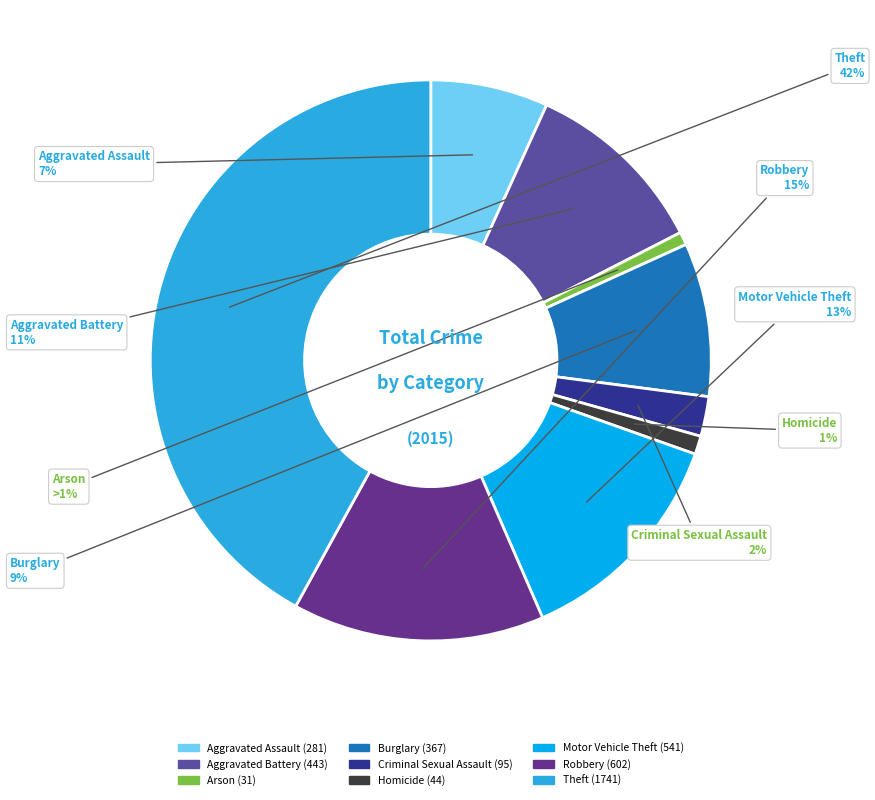

Do Motor Vehicle Theft and Burglary together represent more than half of the pie?

No